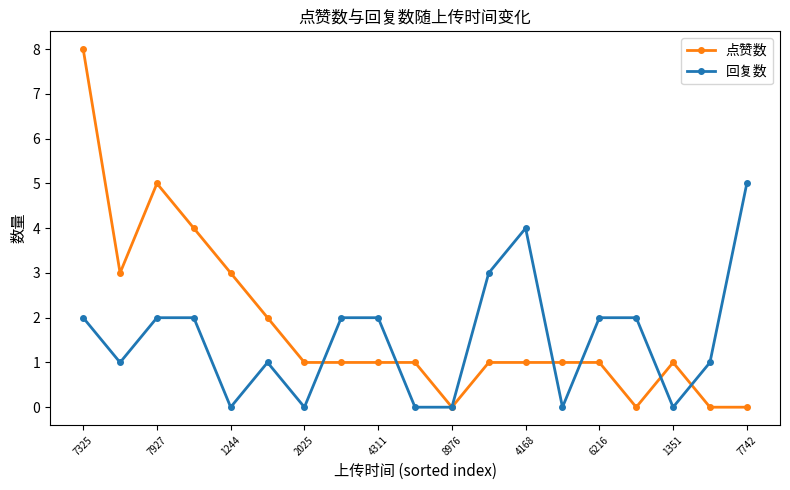

Which series has the widest spread of values?

点赞数